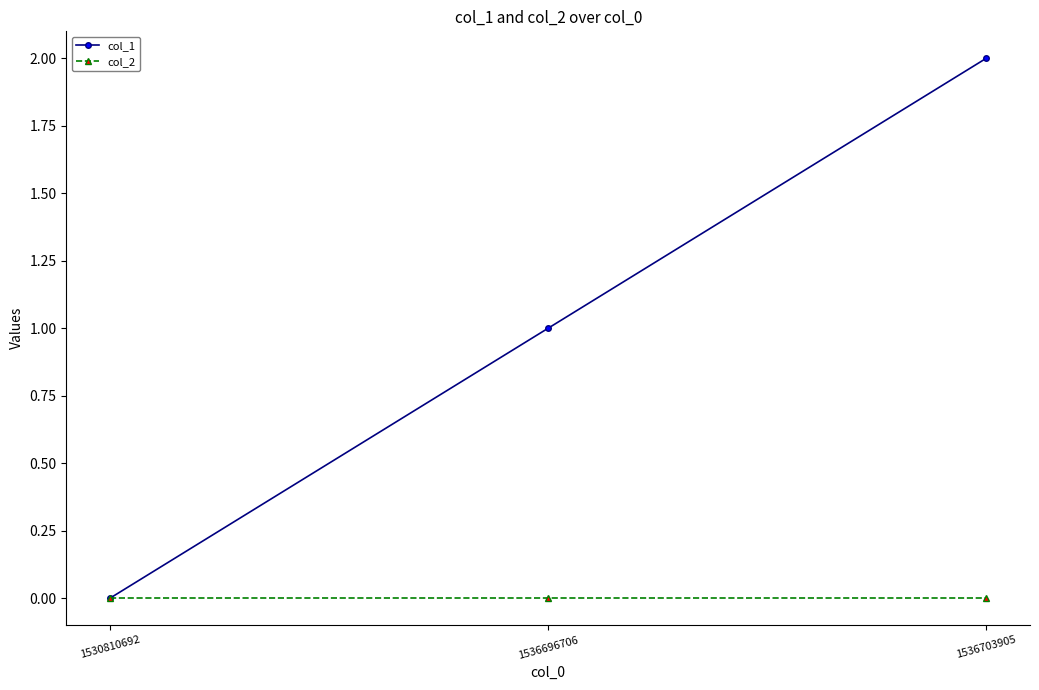

What is the sum of all col_1 values?

3